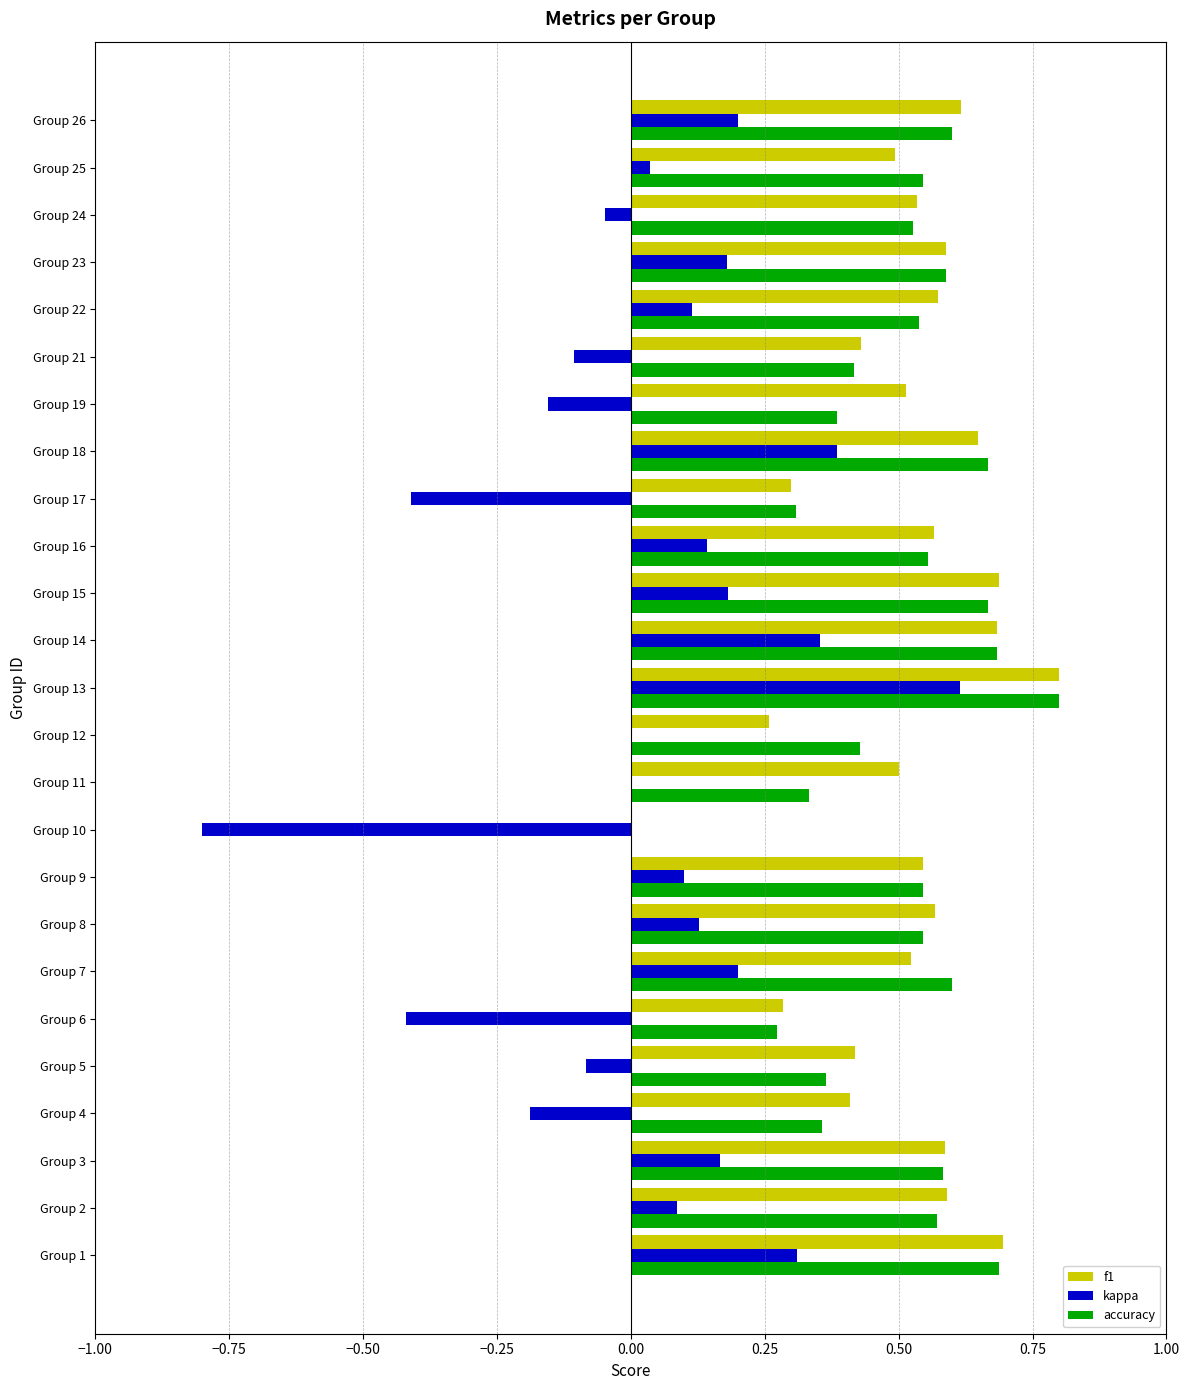

What is the greatest value displayed?

0.8